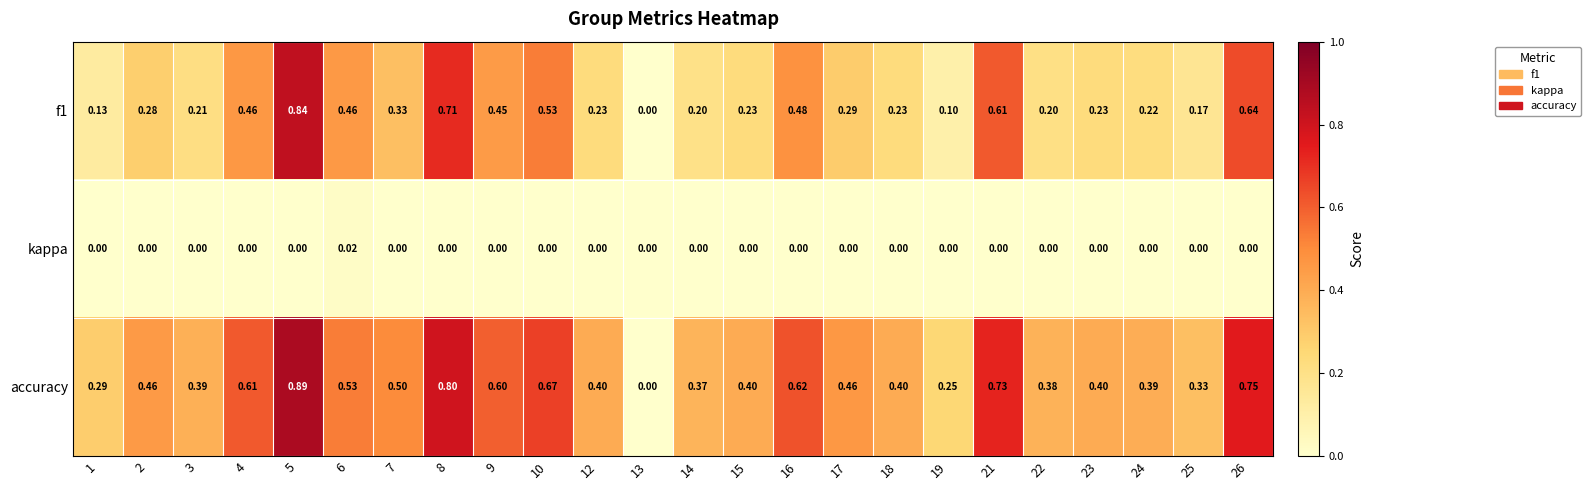

Which series has the largest total across all categories?

accuracy